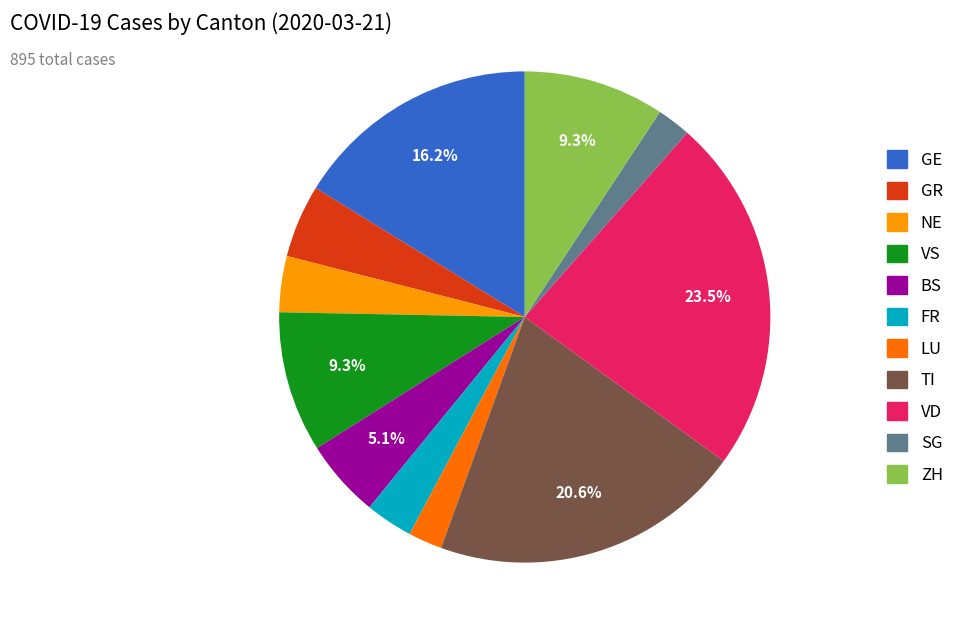

Which has a higher value, VD or ZH?

VD